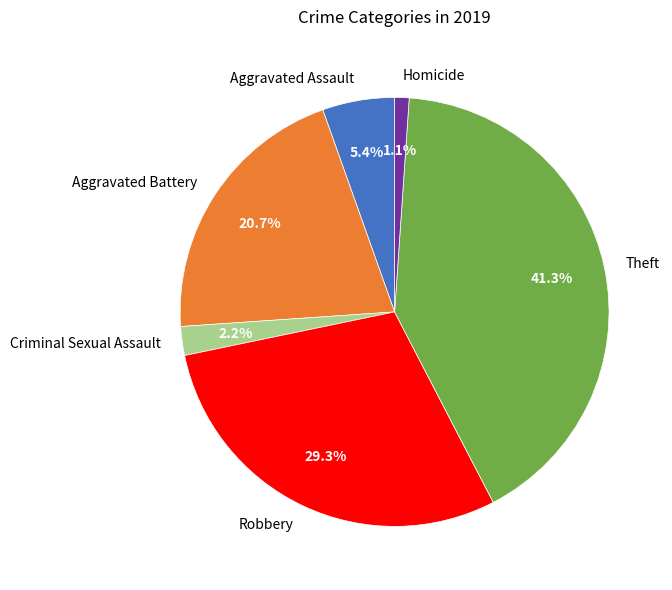

Does Aggravated Battery account for over 50% of the chart?

No